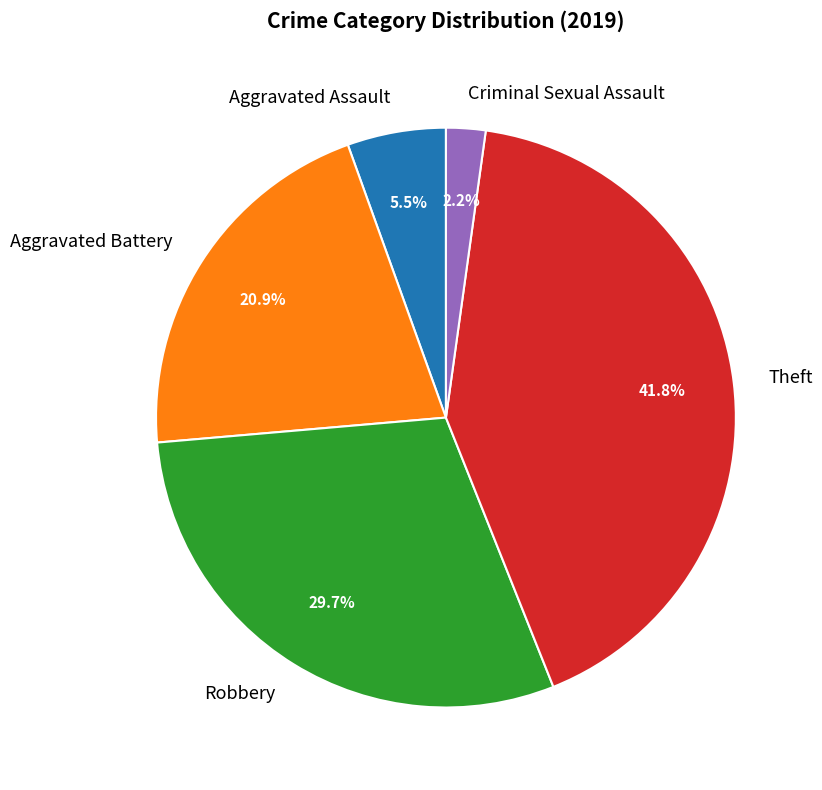

What percentage is the Robbery slice, to the nearest percent?

30%